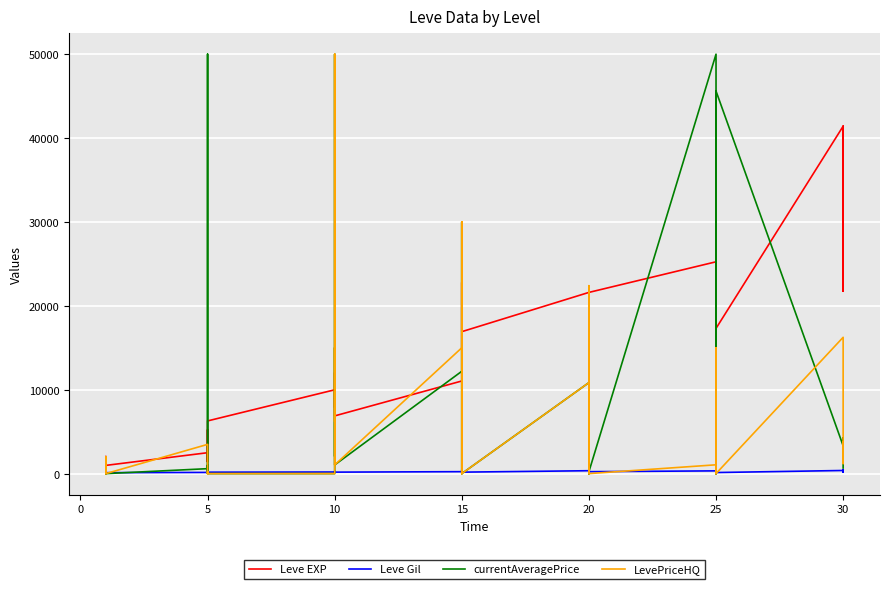

Reading right to left, list all the values displayed in this chart.

Leve EXP: 41410.0	21740.0	41410.0	41410.0	17310.0	43600.0	36390.0	26160.0	21650.0	25250.0	21600.0	7710.0	21600.0	17120.0	11560.0	21600.0	16920.0	16920.0	22790.0	14920.0	22790.0	11040.0	6880.0	8930.0	7880.0	12030.0	8930.0	9990.0	6280.0	3600.0	1420.0	5220.0	1420.0	2490.0	980.0	800.0	1330.0	1330.0	2040.0	800.0
Leve Gil: 440.0	175.0	296.0	372.0	126.0	715.0	379.0	203.0	229.0	326.0	230.0	101.0	281.0	485.0	101.0	344.0	174.0	170.0	234.0	172.0	468.0	230.0	175.0	284.0	168.0	230.0	169.0	191.0	169.0	170.0	140.0	293.0	169.0	139.0	112.0	112.0	115.0	114.0	114.0	113.0
currentAveragePrice: 664.1	4264.6	1424.2	3320.1	45599.5	0.0	12200.0	0.0	193.0	50000.0	227.1	0.0	7474.8	1268.8	0.0	10845.8	0.0	0.0	30000.0	0.0	30000.0	12200.0	1032.2	50000.0	2062.2	15000.0	2457.3	0.0	0.0	245.0	1000.0	0.0	50000.0	588.2	0.0	75.0	23.2	1040.5	0.0	492.5
LevePriceHQ: 2022.2	3722.1	1196.4	16247.5	0.0	0.0	15000.0	0.0	155.0	1049.0	0.0	0.0	22400.0	2873.1	0.0	10845.8	0.0	0.0	30000.0	0.0	30000.0	15000.0	1032.2	50000.0	6188.1	15000.0	0.0	0.0	0.0	240.0	0.0	0.0	301.5	3484.5	0.0	0.0	20.0	2000.0	0.0	624.4